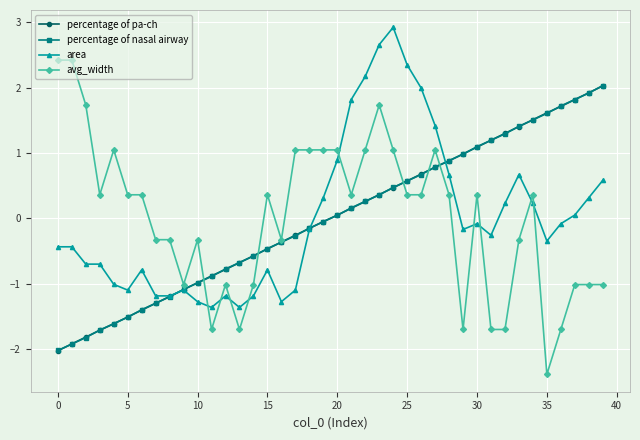

What is the value of the avg_width point at the 20th from the left?

1.0